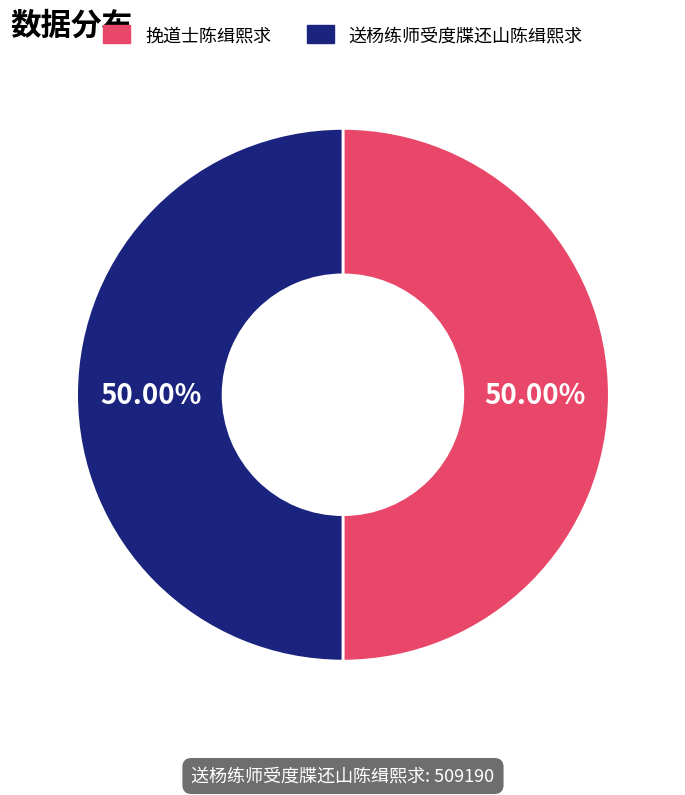

Approximately how many times larger is the value at 送杨练师受度牒还山陈缉熙求 compared to 挽道士陈缉熙求?

1.0